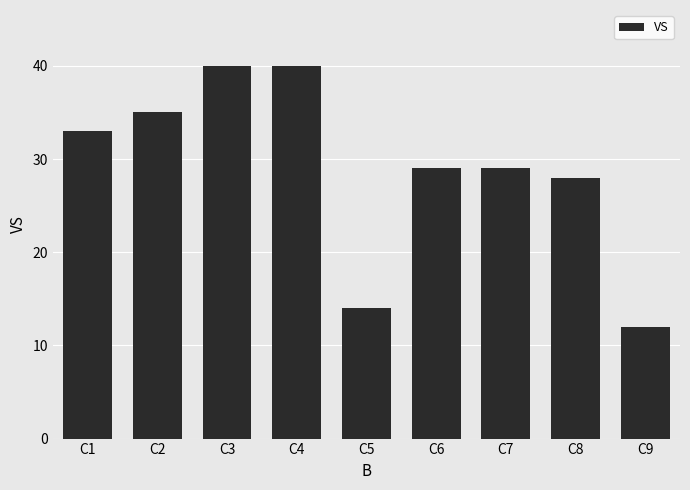

What is the average value?

29